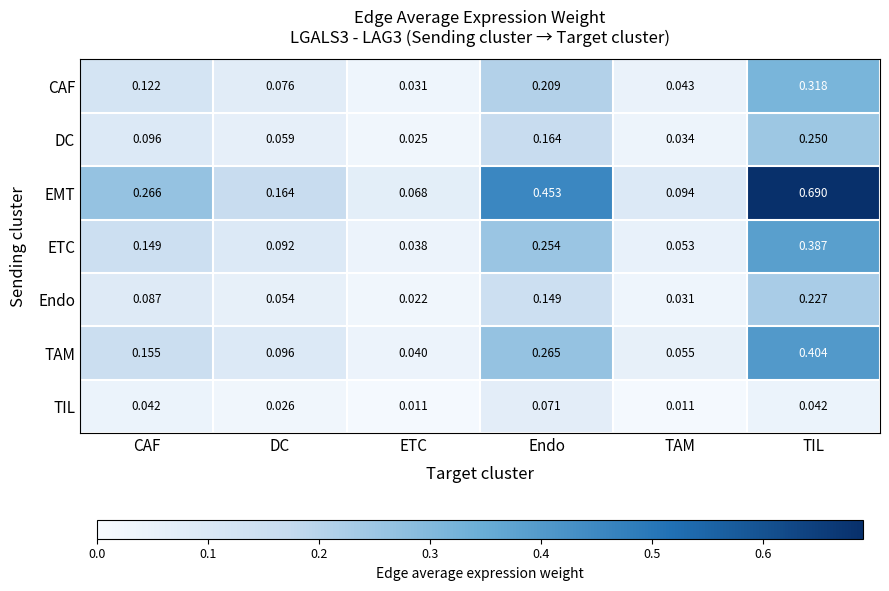

At which category does the chart reach its peak across all series?

TIL